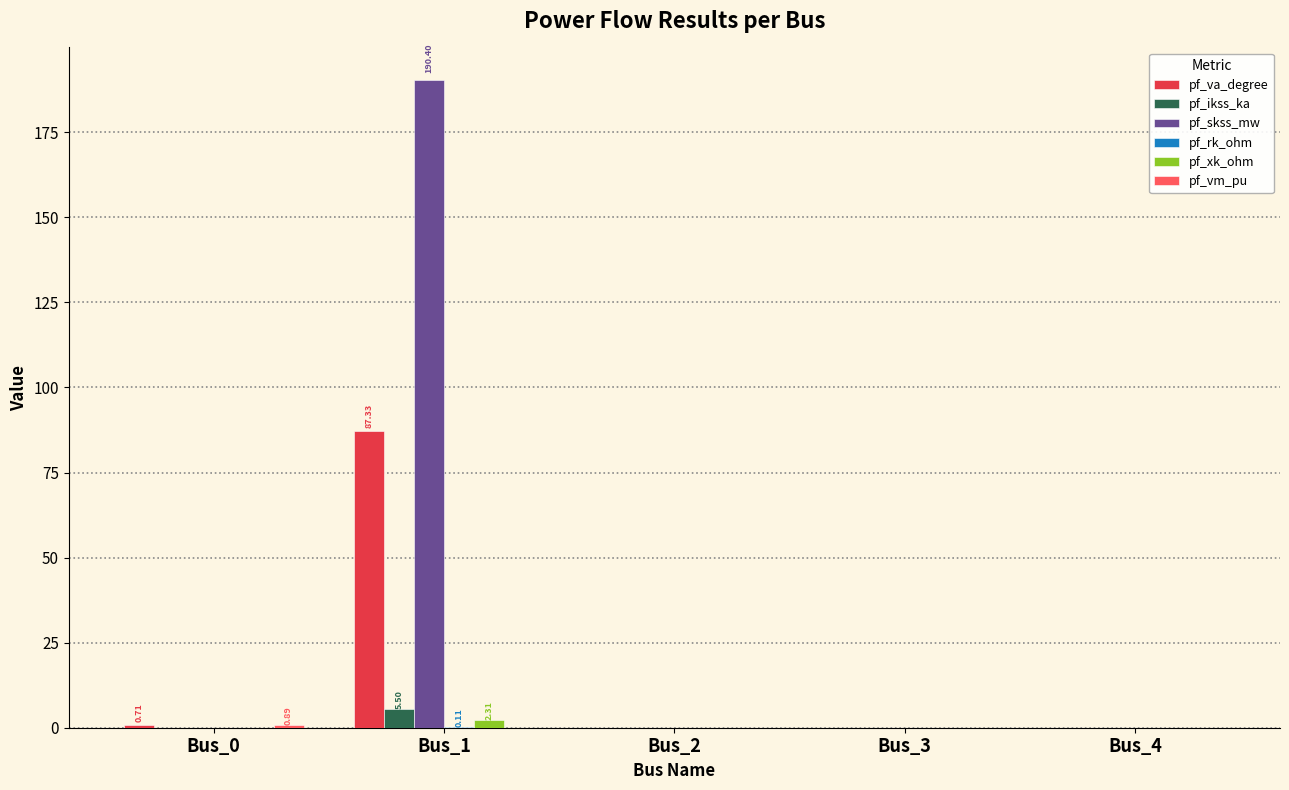

At which category is the sum across all series the highest?

Bus_1